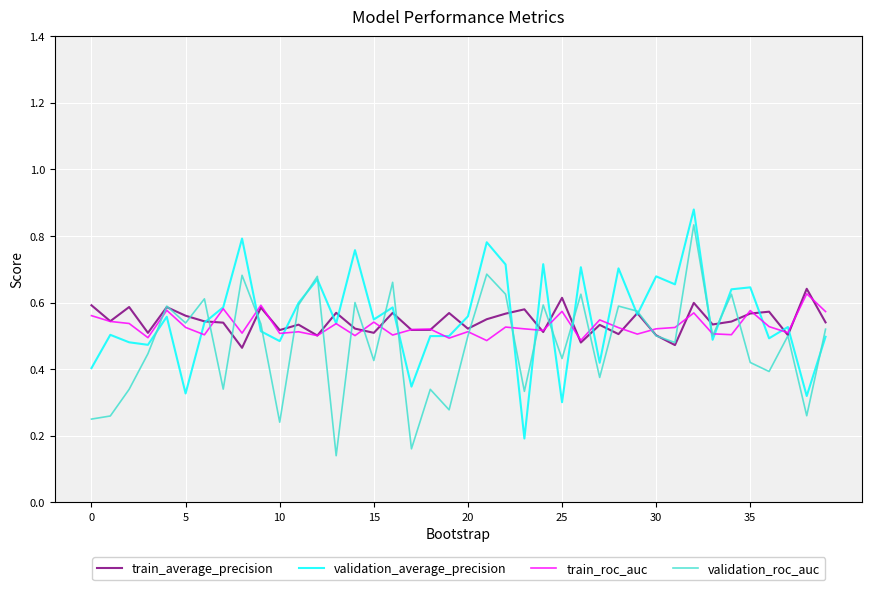

Which label corresponds to the largest value in the chart?

32